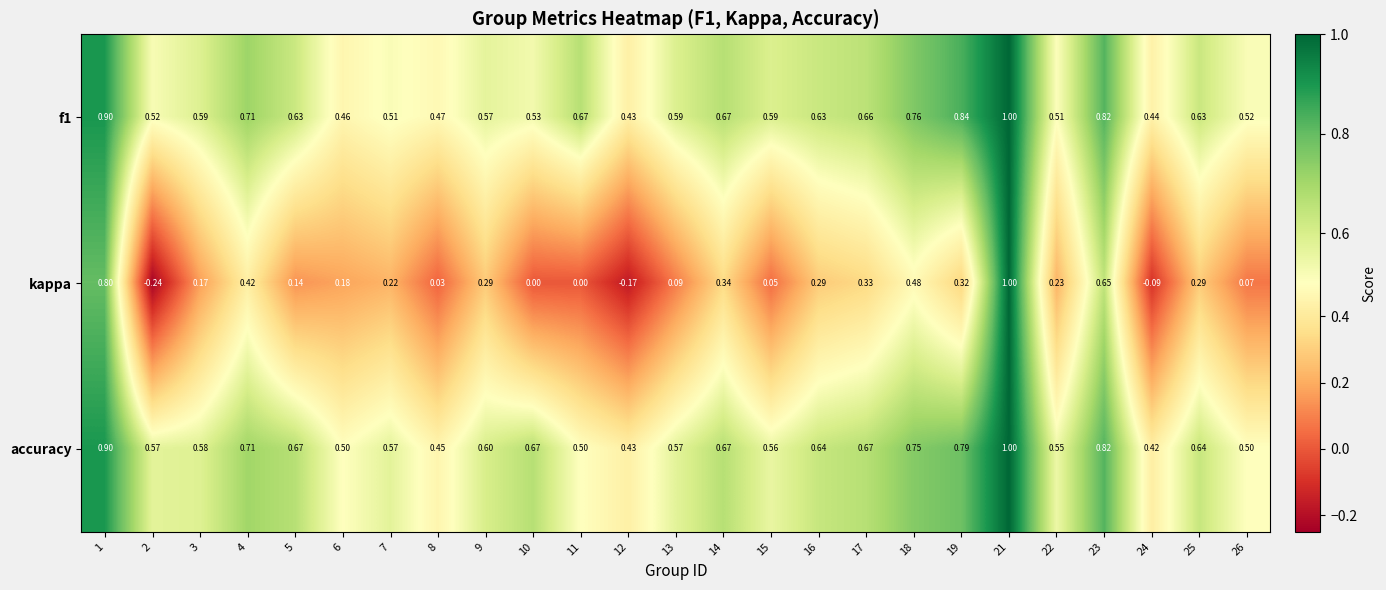

What is the greatest value displayed?

1.0